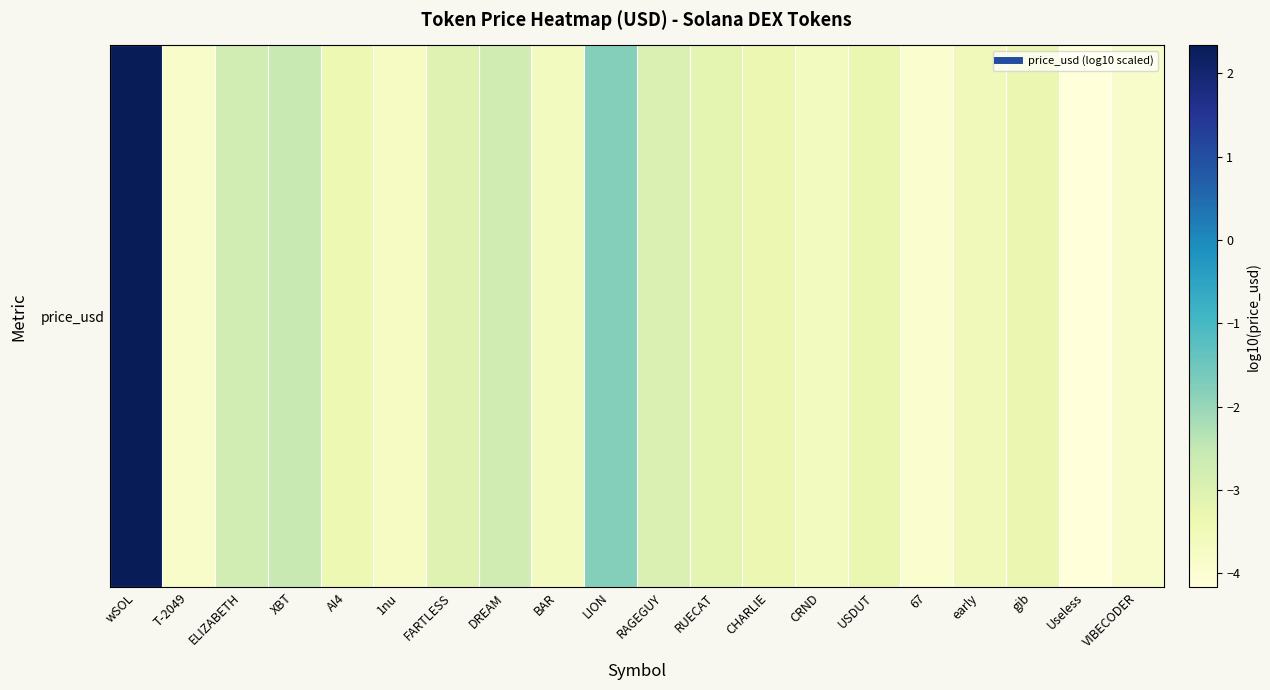

List the labels in order of value, smallest first.

Useless, 67, VIBECODER, T-2049, 1nu, CRND, BAR, early, AI4, CHARLIE, gib, USDUT, RUECAT, FARTLESS, RAGEGUY, ELIZABETH, DREAM, XBT, LION, wSOL